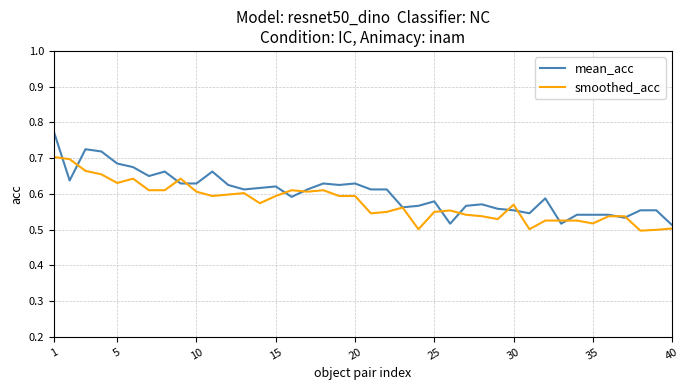

Rank the series by their maximum value, from lowest to highest.

smoothed_acc, mean_acc